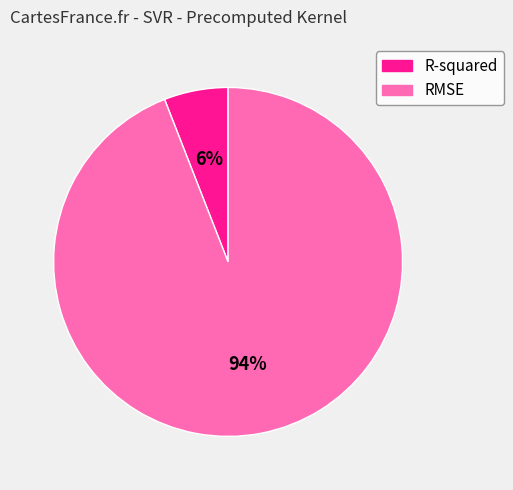

Is the sum of R-squared and RMSE greater than half?

Yes